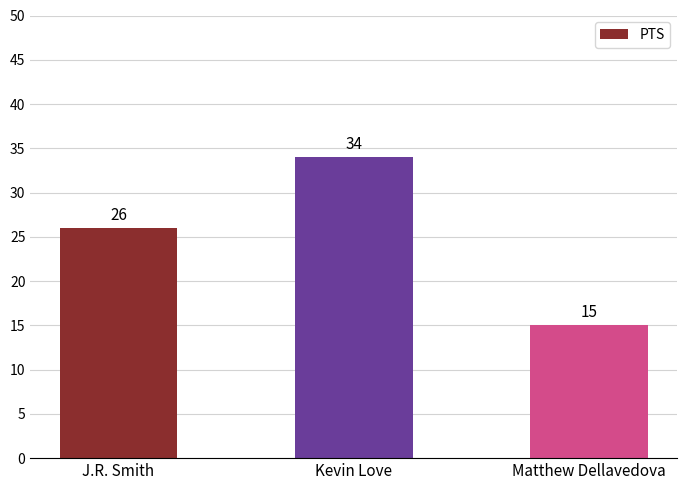

What is the sum of all values?

75